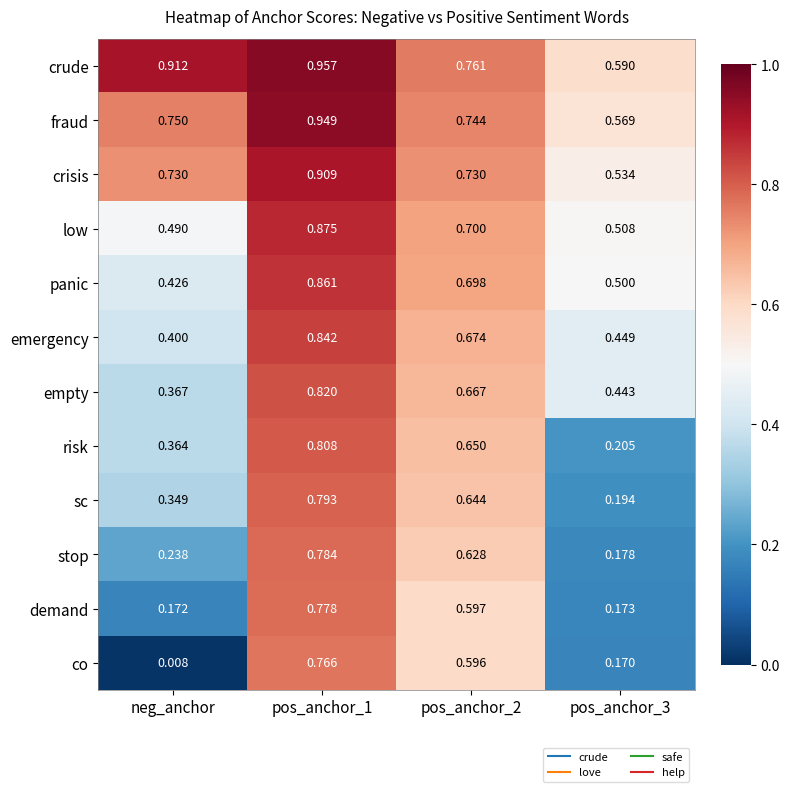

Which series has the widest spread of values?

co